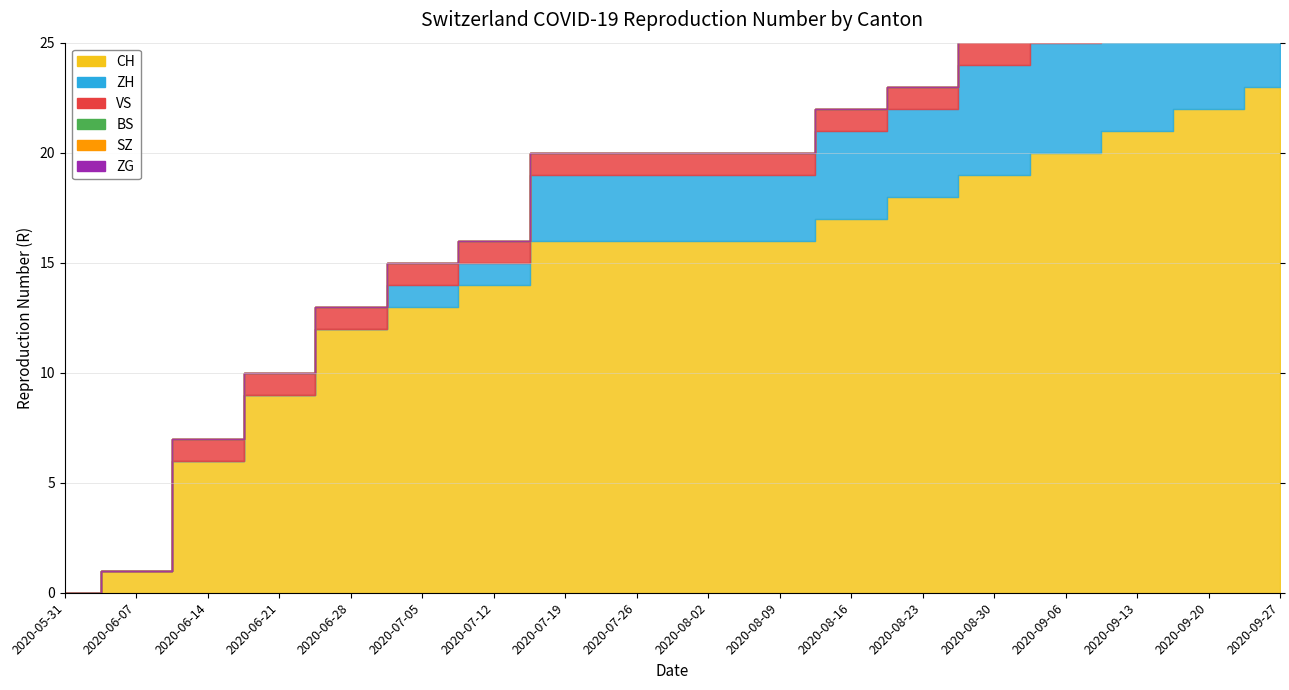

What is the total value across all series at 2020-09-06?

27